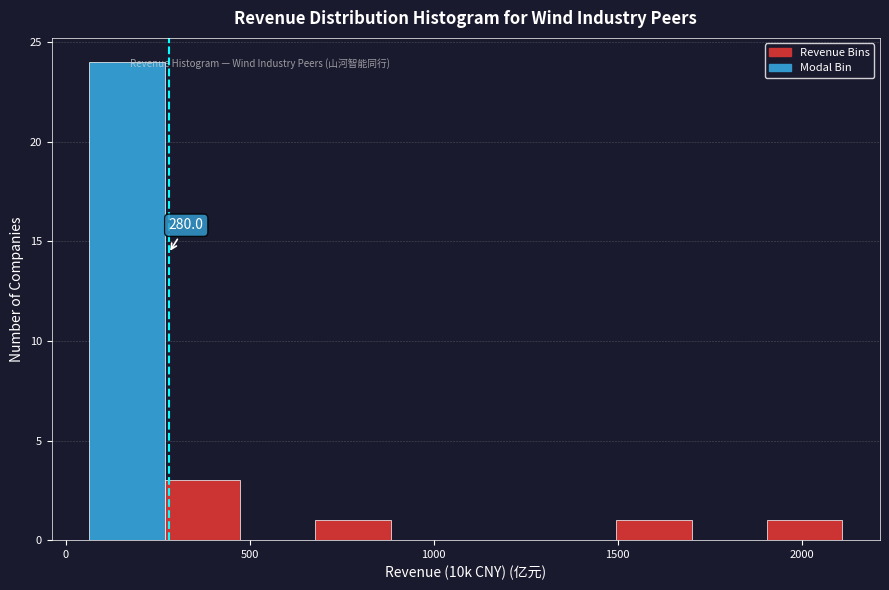

Over which range of the x-axis is the bar tallest?

50 to 250